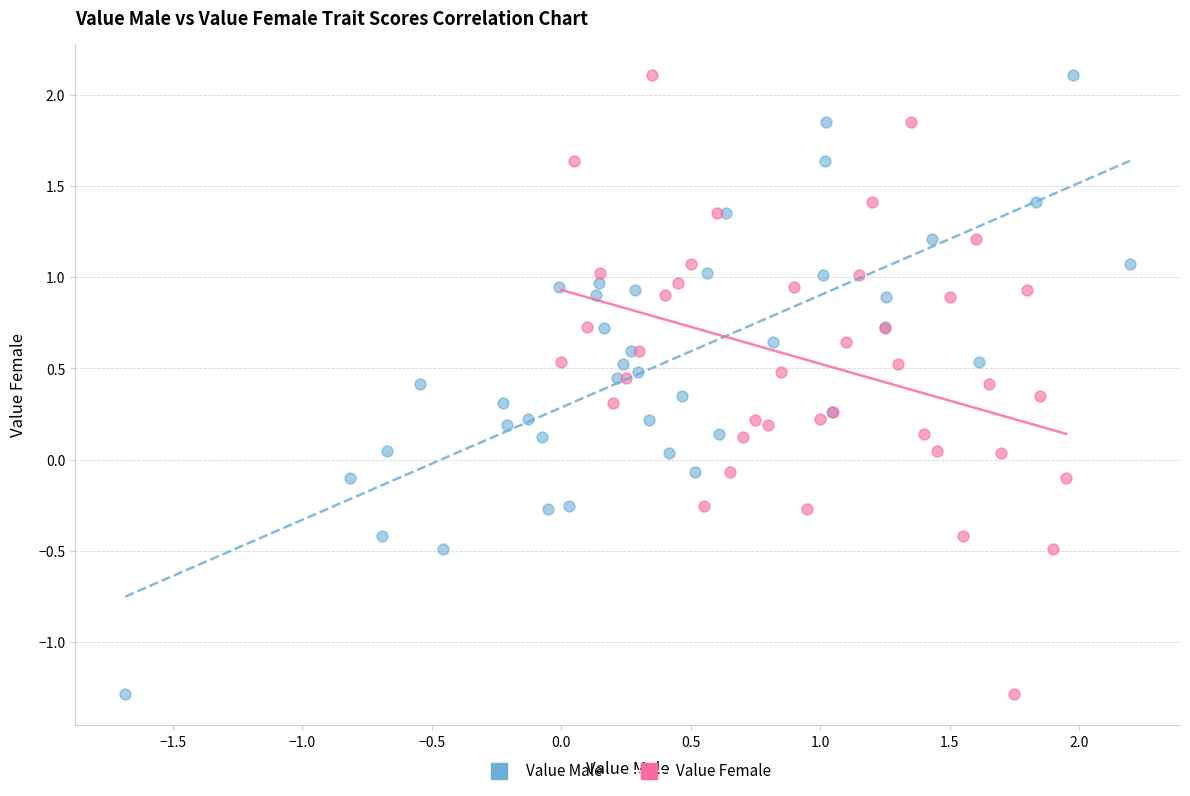

What are all the series names shown in the legend?

Value Male, Value Female